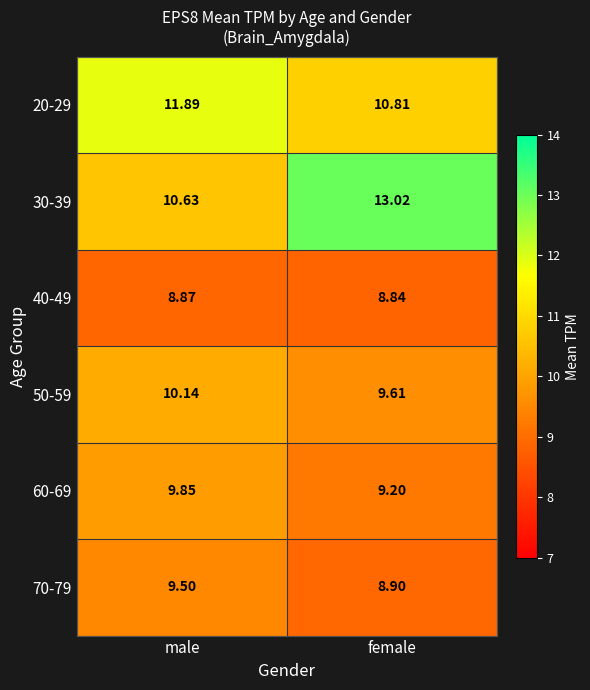

At which category is the sum across all series the highest?

male